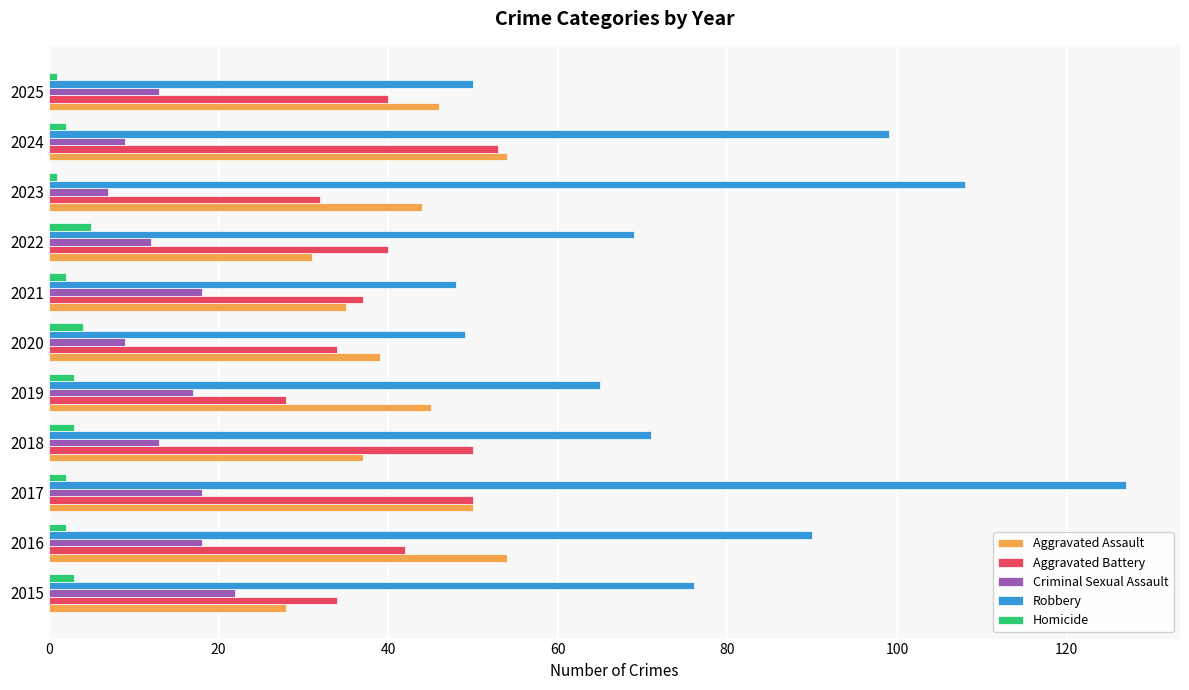

Which series has the largest total across all categories?

Robbery